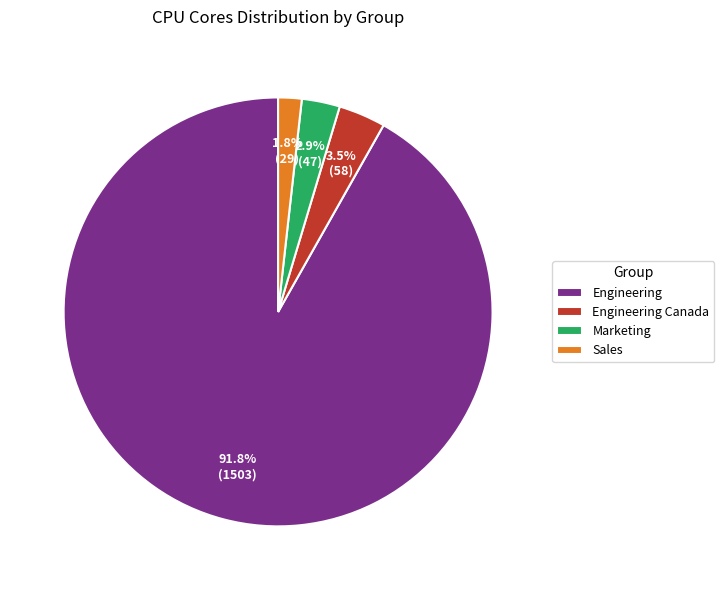

Combined, do Engineering Canada and Sales account for over 50%?

No